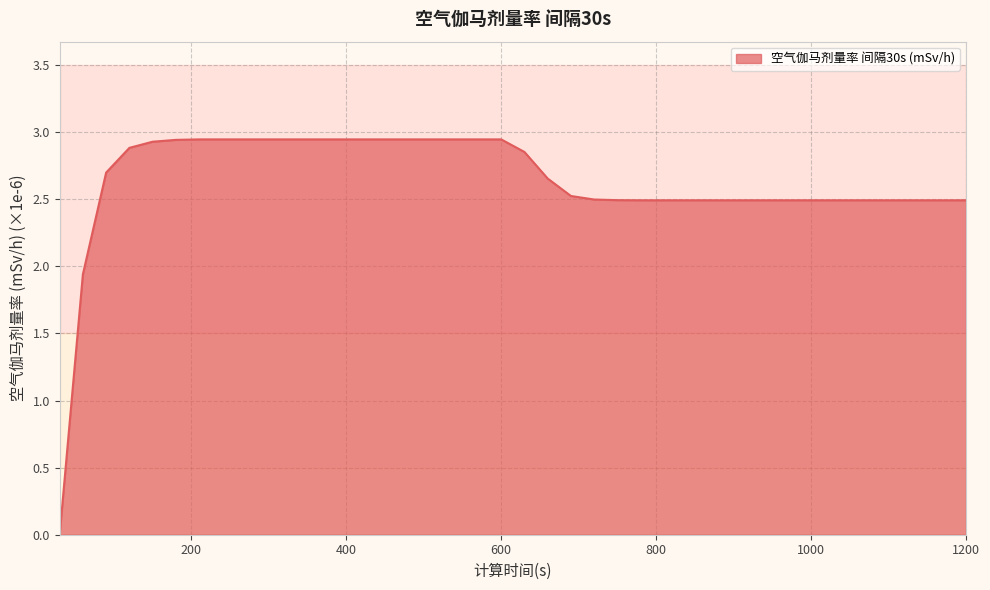

True or false: the data has more than 2 interior local peaks.

False